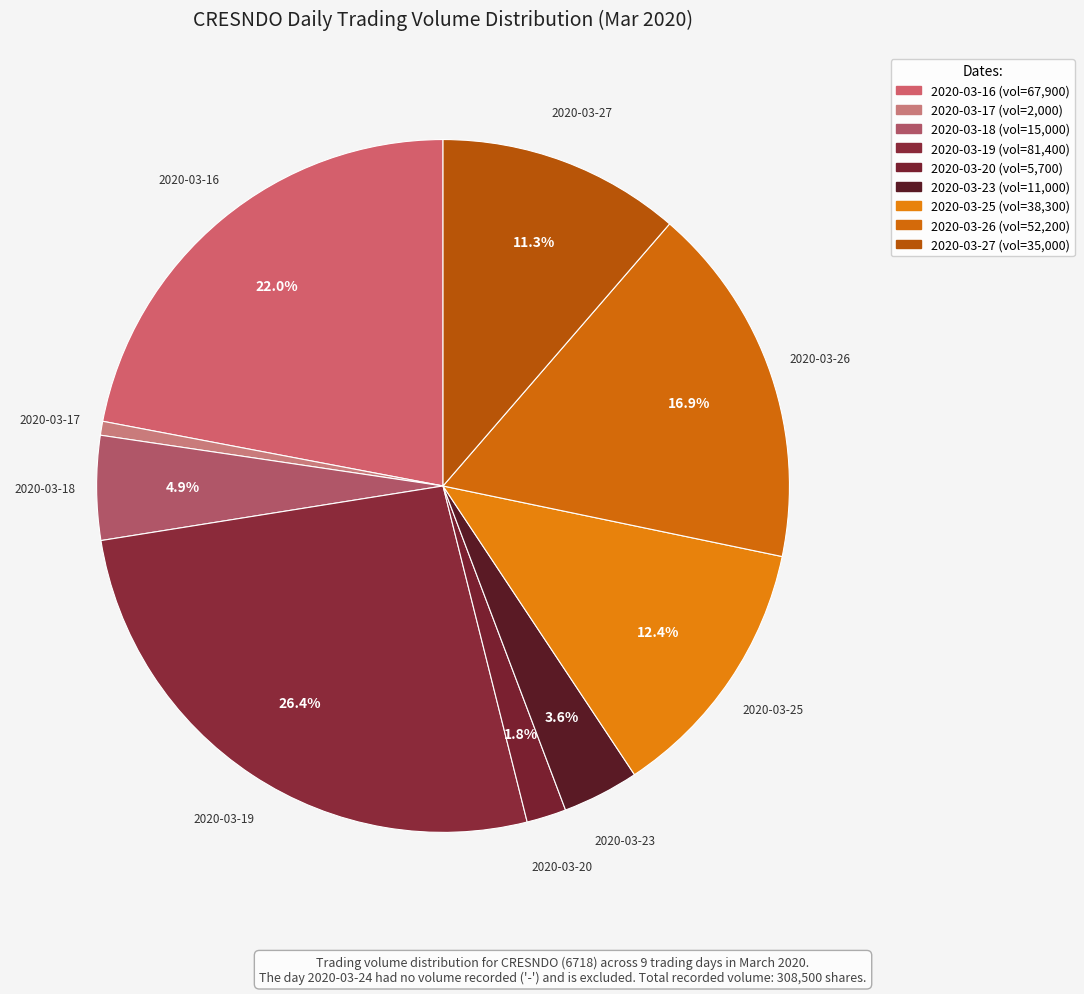

Is there any slice that represents more than half of the pie?

No